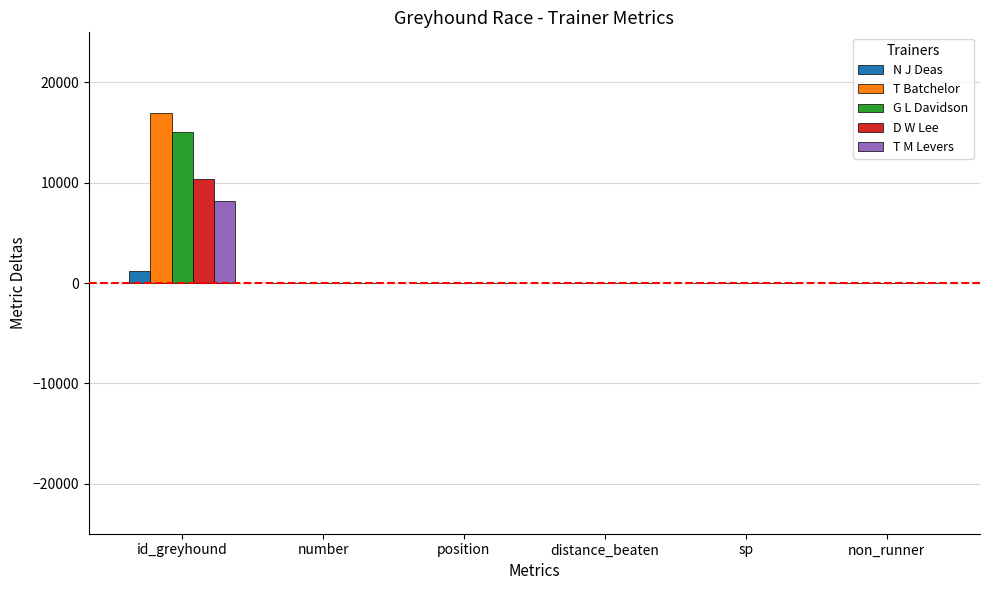

The D W Lee series shows 0.0 at non_runner. True or false?

True